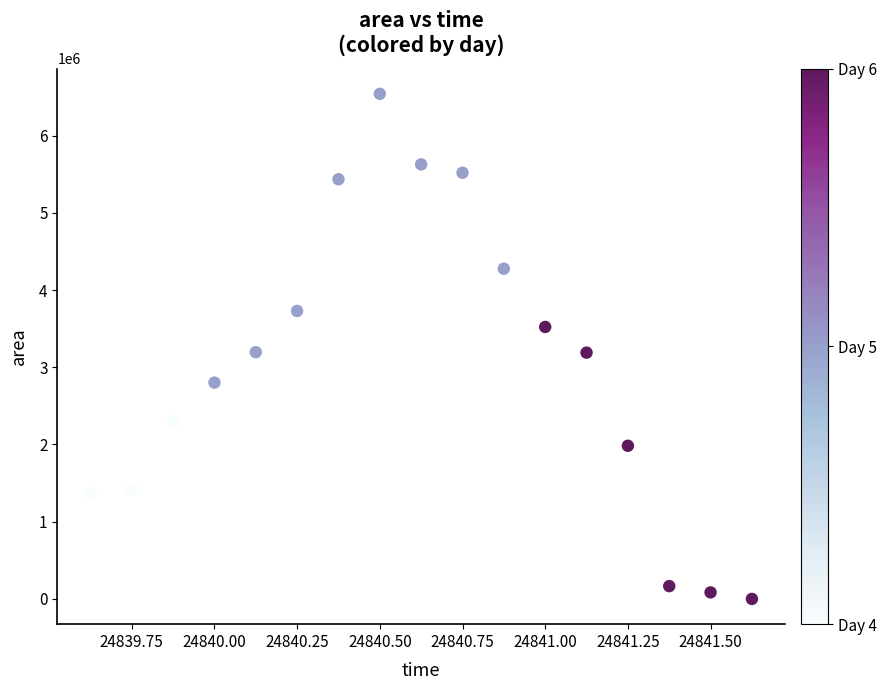

What is the range of Y values (max minus min)?

6541250